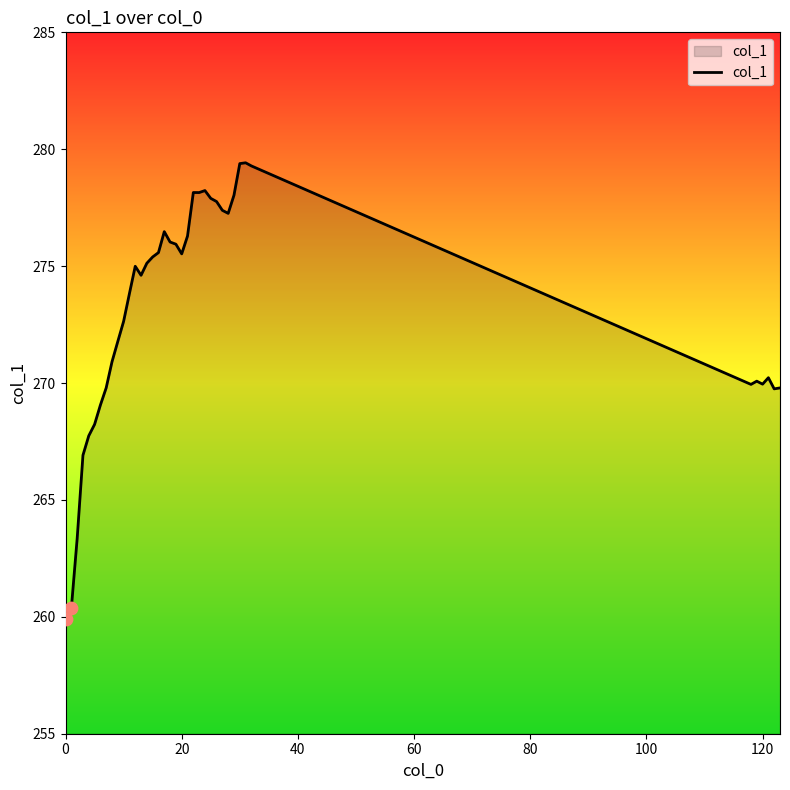

What is the minimum value shown in the chart?

259.9